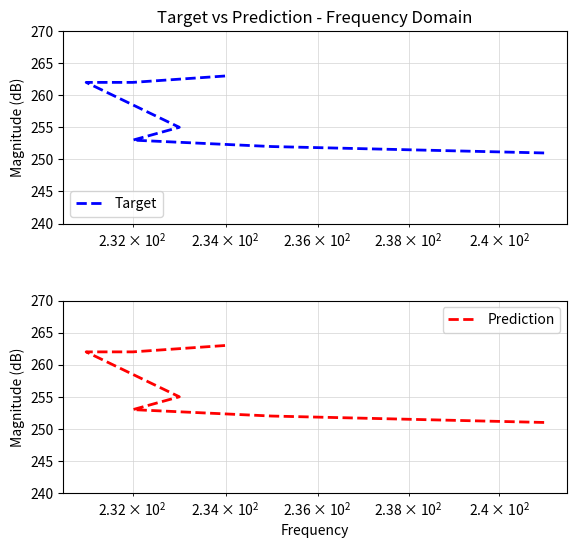

True or false: Prediction and Target cross at least once.

False